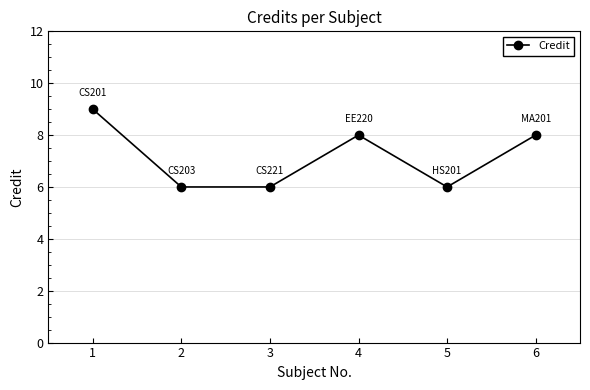

The value at 1 is 15. True or false?

False